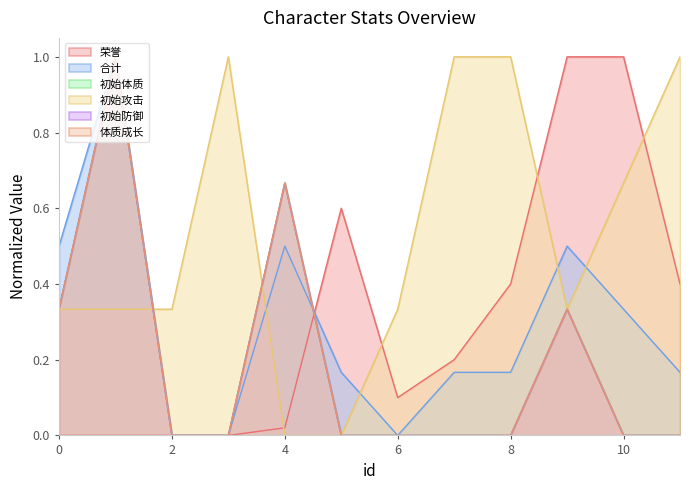

True or false: 初始攻击 and 体质成长 cross at least once.

True